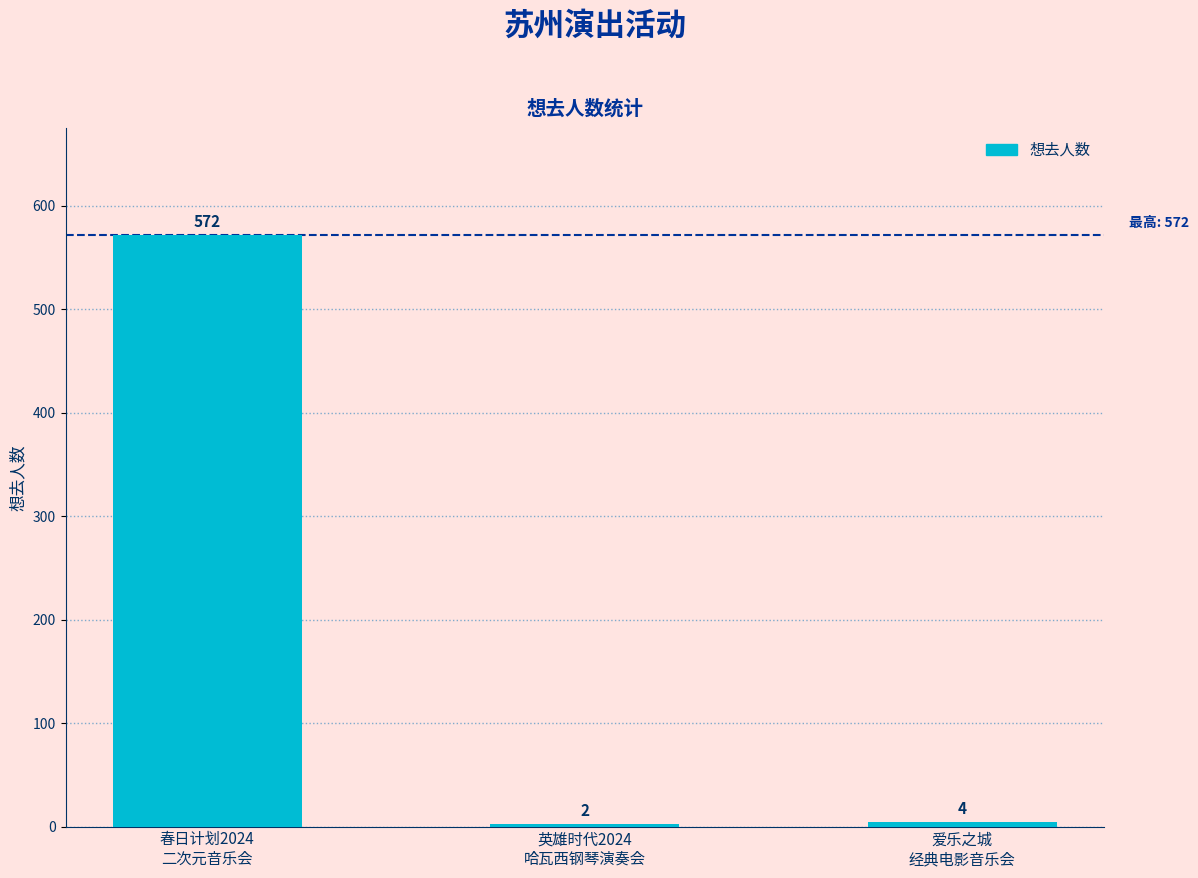

Which has a higher value, 英雄时代2024
哈瓦西钢琴演奏会 or 爱乐之城
经典电影音乐会?

爱乐之城
经典电影音乐会